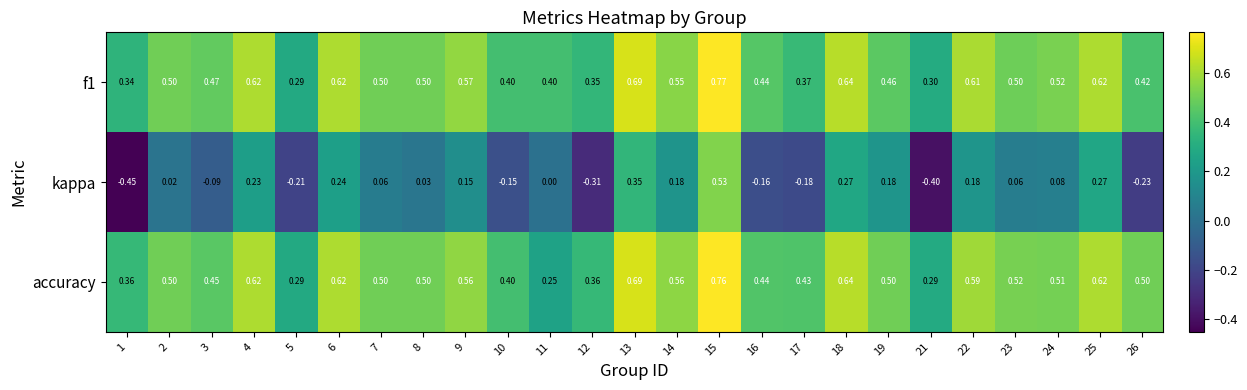

Is the value of kappa at 12 greater than the value of accuracy at 3?

No